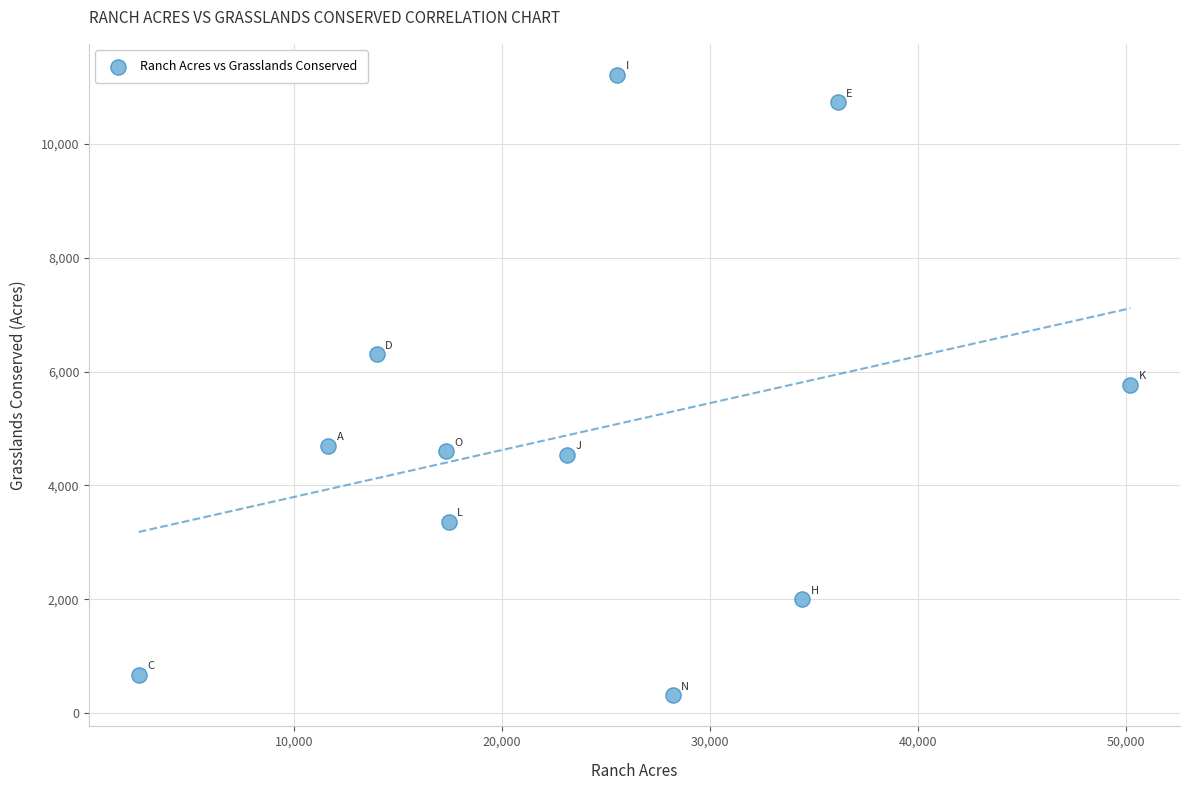

What is the range of X values (max minus min)?

47663.0